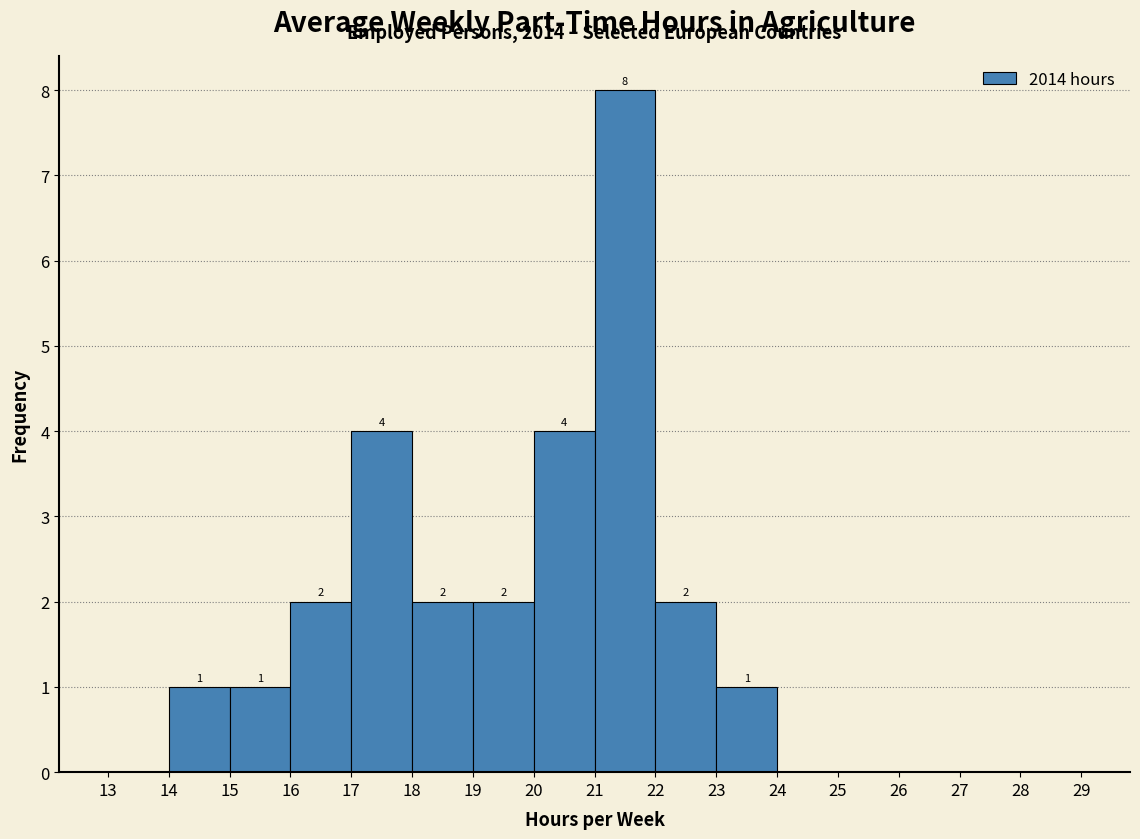

Over which range of the x-axis is the bar tallest?

21 to 22